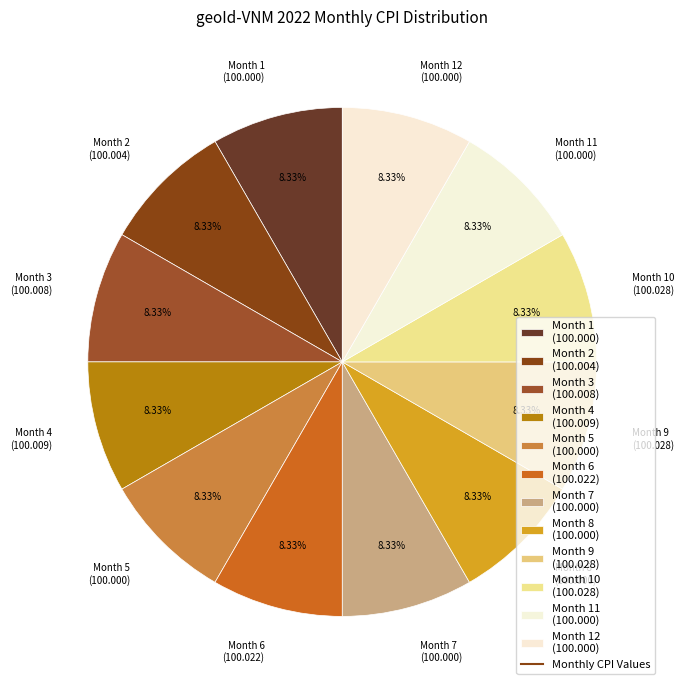

What is the ratio of the value at Month 7 (100.000) to the value at Month 3 (100.008)?

1.0